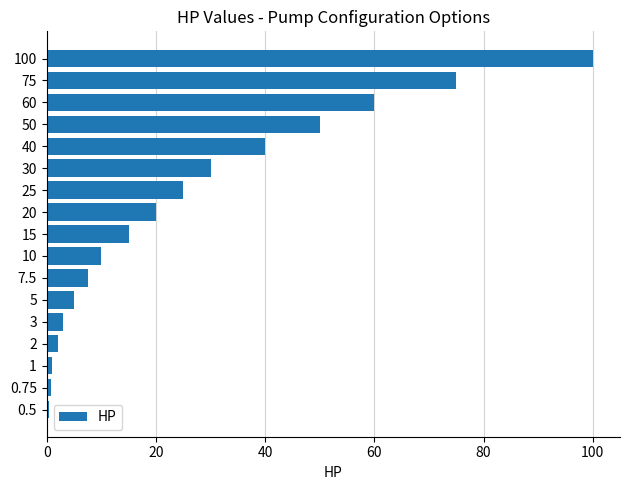

What is the average value?

26.2